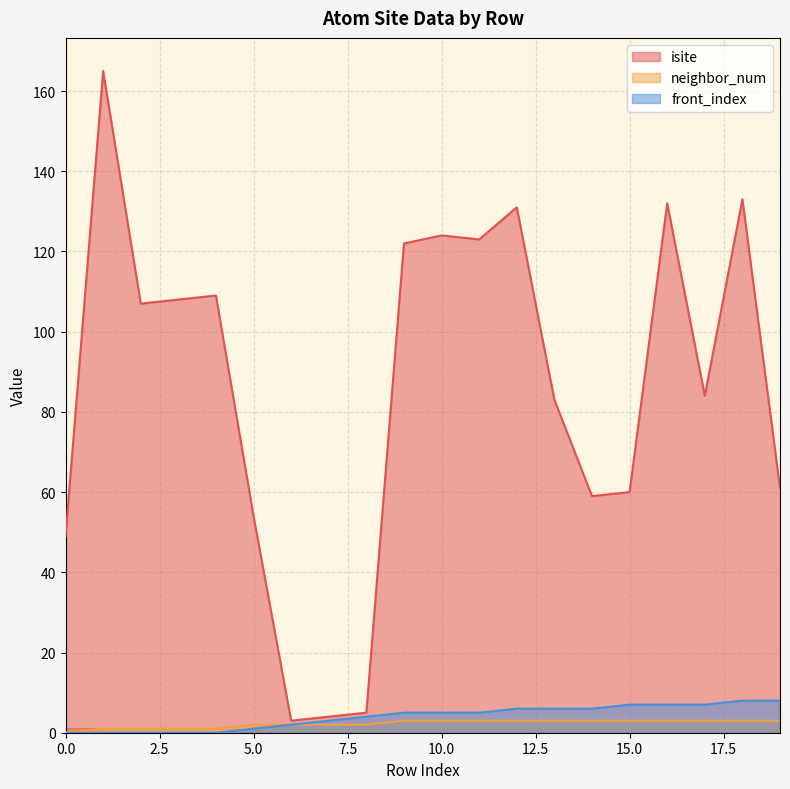

How many data points in isite are above 107?

9